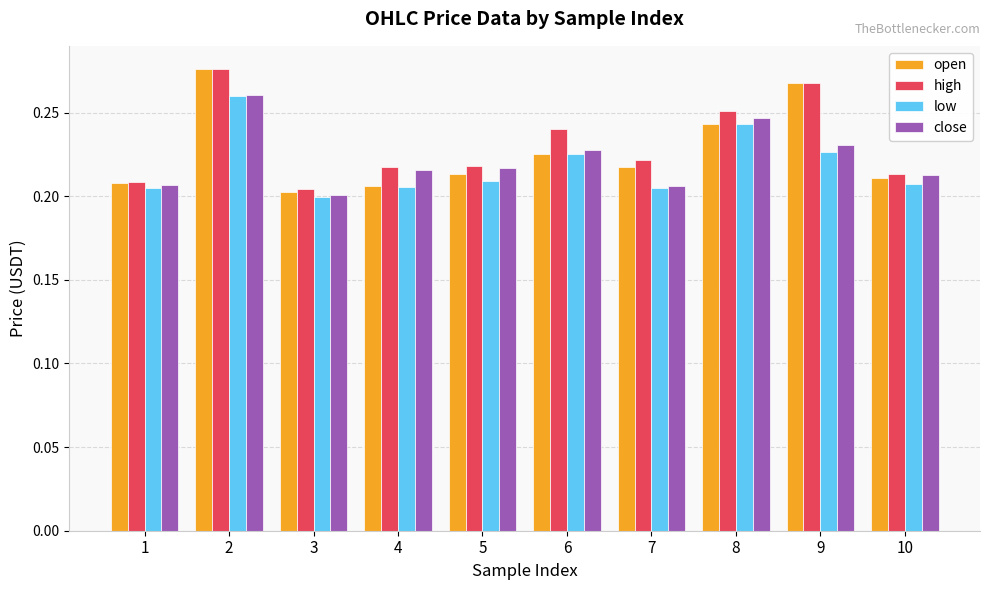

What are all the series names shown in the legend?

open, high, low, close